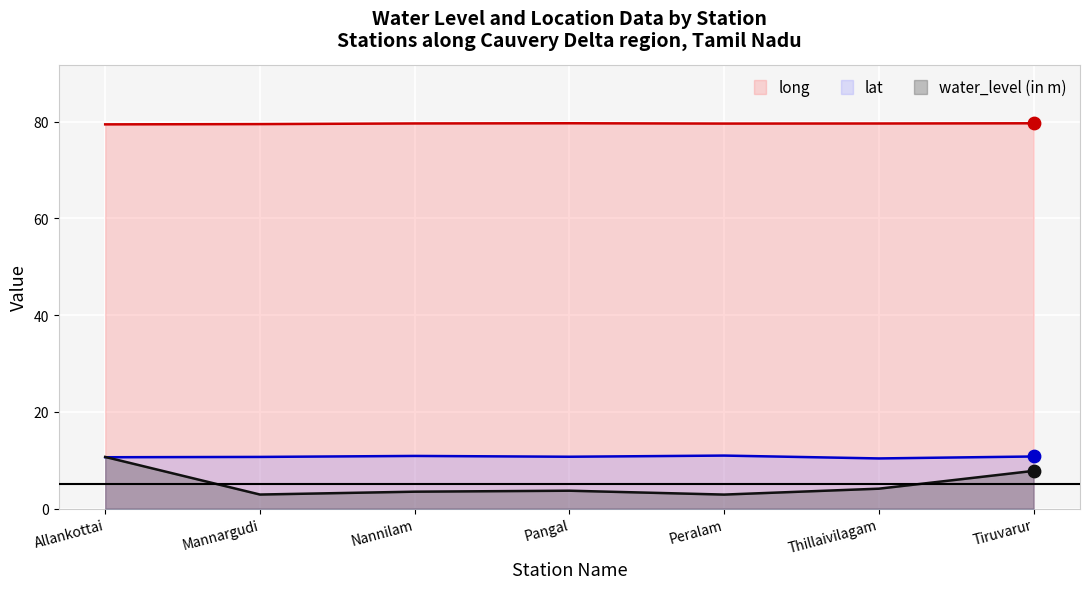

Which series has the widest spread of Y values?

water_level (in m)